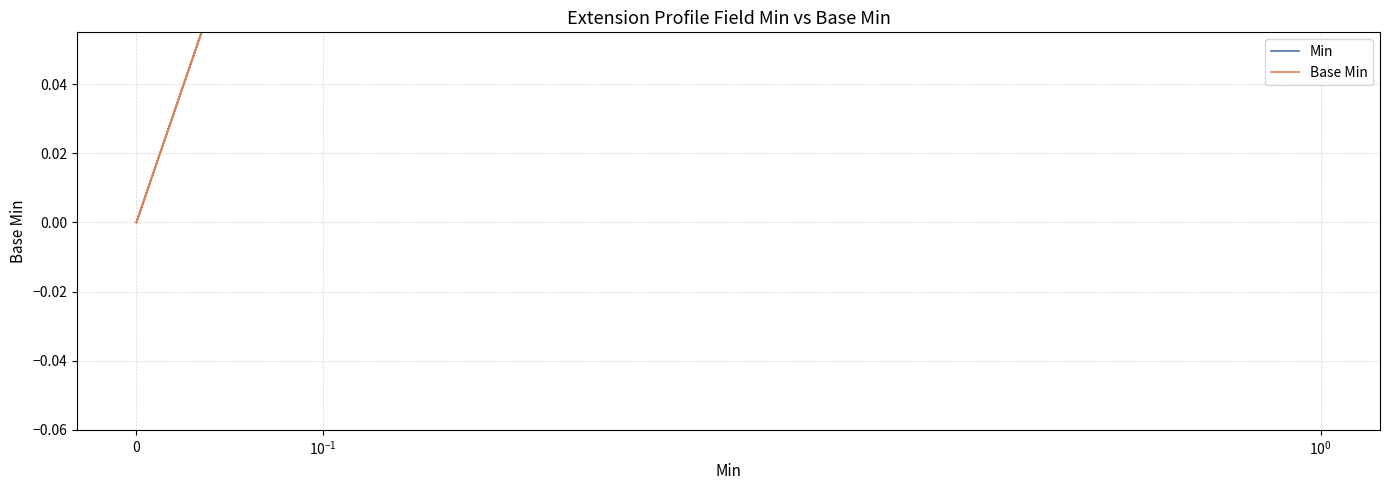

At which category is the sum across all series the highest?

3